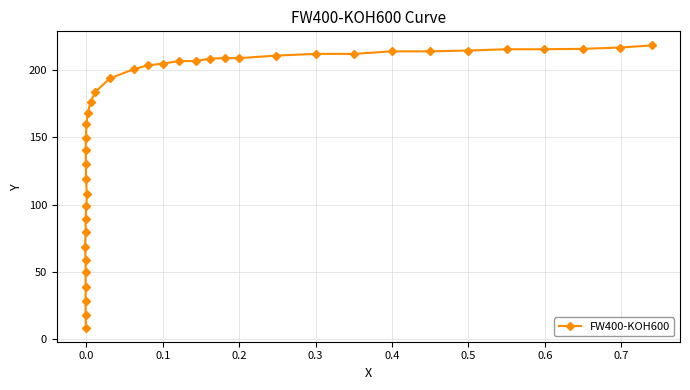

Is it true that the value at 12 is 195.6?

False